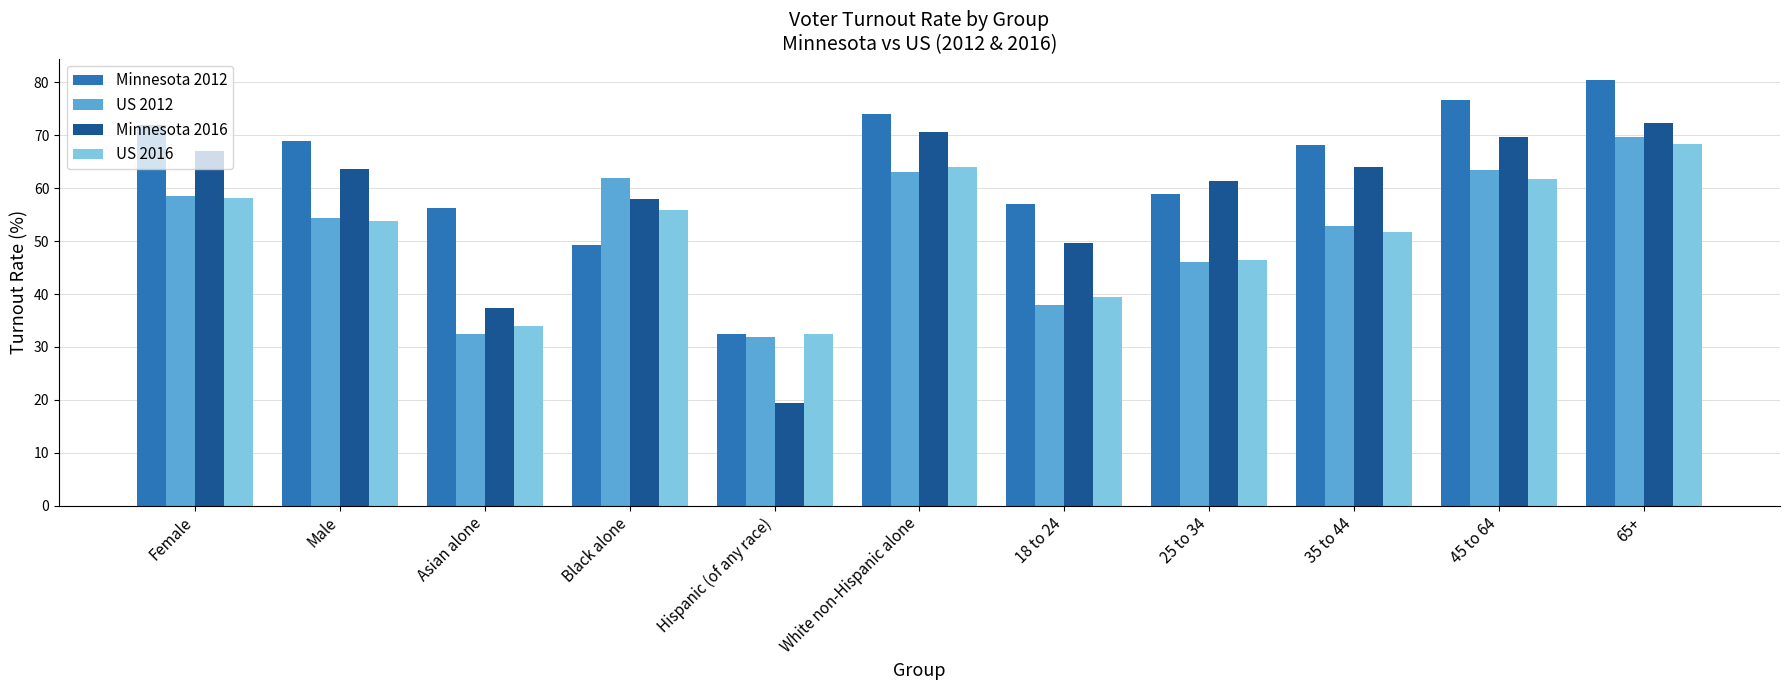

Reading left to right, what are all the values shown in this chart?

Minnesota 2012: Female=72.0	Male=68.9	Asian alone=56.2	Black alone=49.2	Hispanic (of any race)=32.5	White non-Hispanic alone=74.0	18 to 24=57.0	25 to 34=59.0	35 to 44=68.2	45 to 64=76.6	65+=80.5
US 2012: Female=58.5	Male=54.4	Asian alone=32.5	Black alone=62.0	Hispanic (of any race)=31.8	White non-Hispanic alone=63.0	18 to 24=38.0	25 to 34=46.1	35 to 44=52.9	45 to 64=63.4	65+=69.7
Minnesota 2016: Female=67.1	Male=63.6	Asian alone=37.4	Black alone=58.0	Hispanic (of any race)=19.4	White non-Hispanic alone=70.6	18 to 24=49.6	25 to 34=61.4	35 to 44=64.1	45 to 64=69.7	65+=72.3
US 2016: Female=58.1	Male=53.8	Asian alone=33.9	Black alone=55.9	Hispanic (of any race)=32.5	White non-Hispanic alone=64.1	18 to 24=39.4	25 to 34=46.4	35 to 44=51.8	45 to 64=61.7	65+=68.4